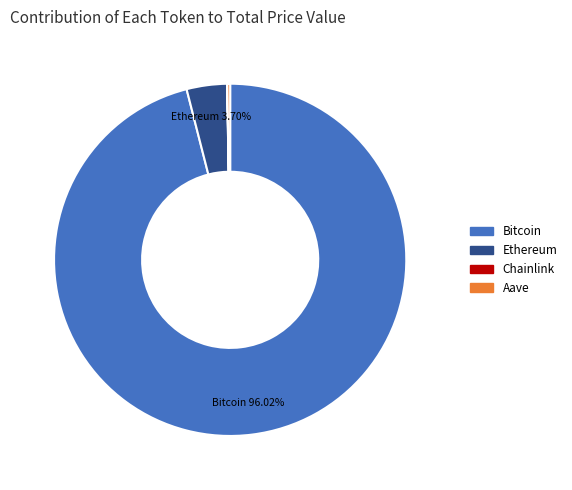

Which category has the biggest portion of the pie?

Bitcoin